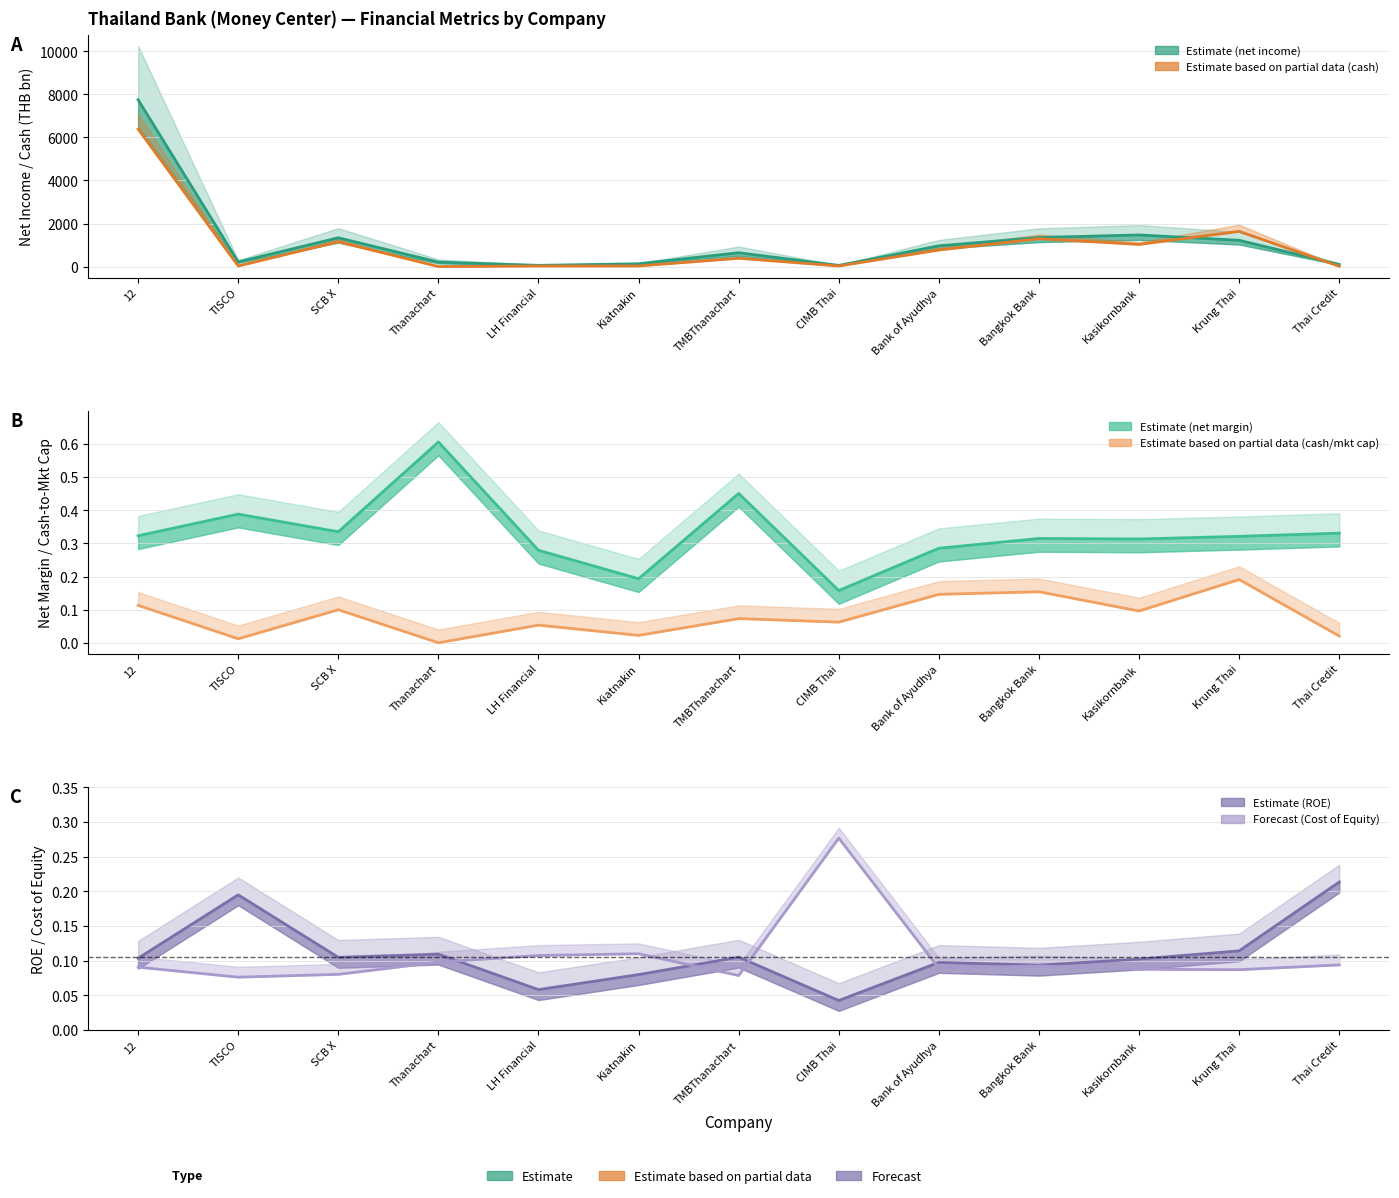

What is the difference between the second highest and second lowest values in the cash series?

1620.1